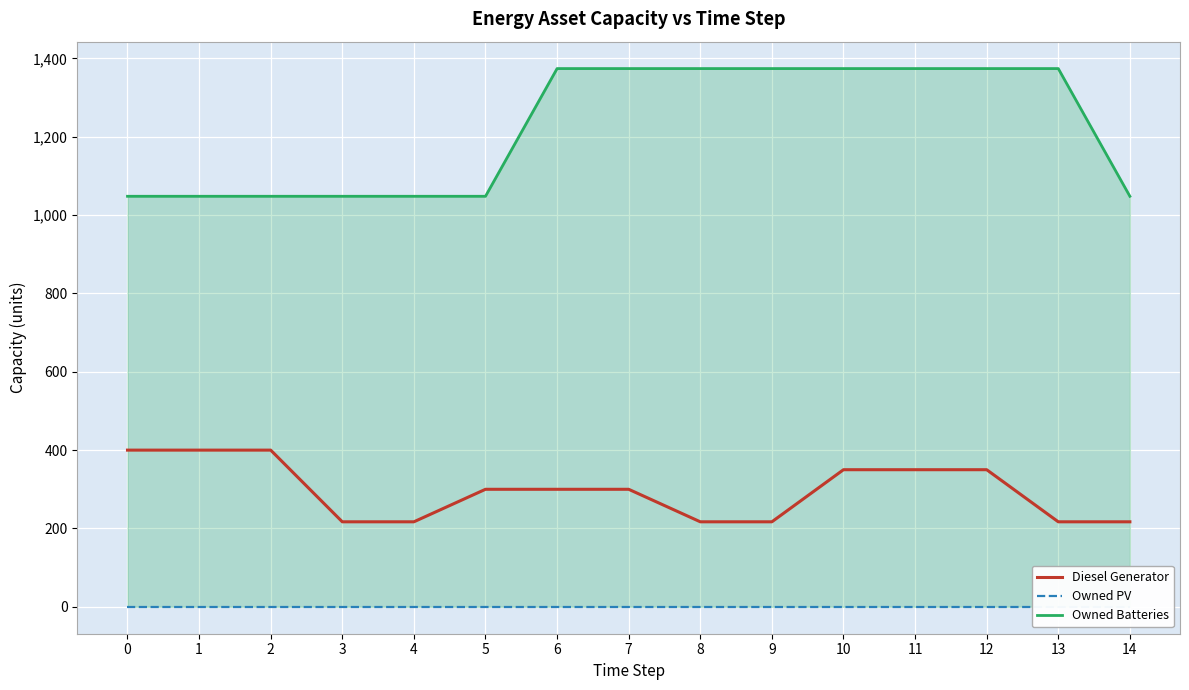

What is the value of the Diesel Generator point at the 9th from the left?

217